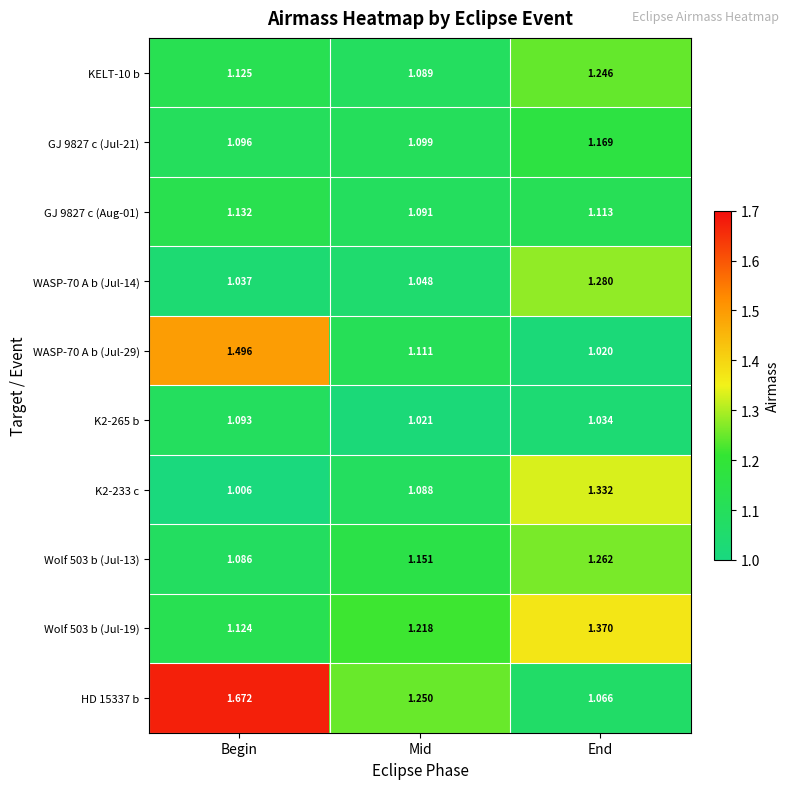

Which category has the highest value across all series?

Begin